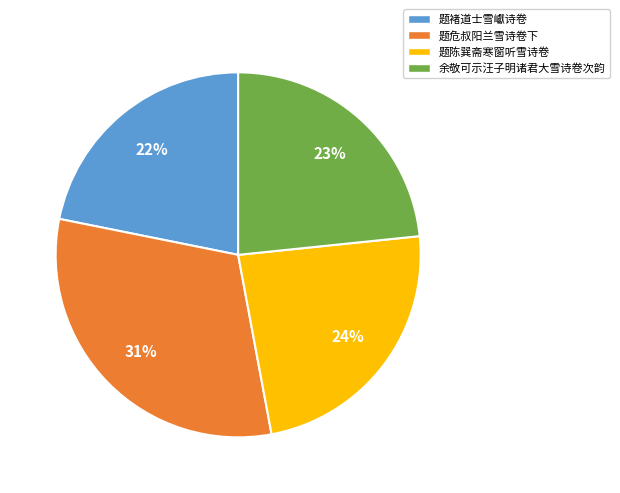

How many segments does this pie chart have?

4